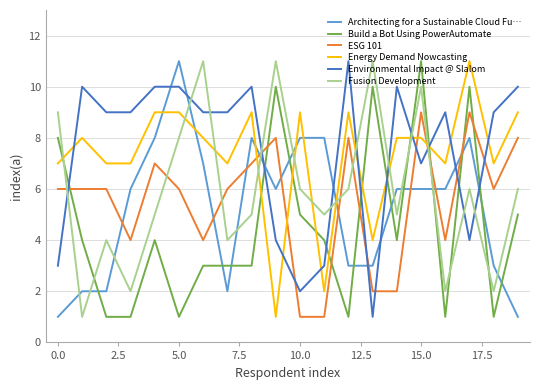

Reading right to left, list all the values displayed in this chart.

Architecting for a Sustainable Cloud Fu…: 1	3	8	6	6	6	3	3	8	8	6	8	2	7	11	8	6	2	2	1
Build a Bot Using PowerAutomate: 5	1	10	1	11	4	10	1	4	5	10	3	3	3	1	4	1	1	4	8
ESG 101: 8	6	9	4	9	2	2	8	1	1	8	7	6	4	6	7	4	6	6	6
Energy Demand Nowcasting: 9	7	11	7	8	8	4	9	2	9	1	9	7	8	9	9	7	7	8	7
Environmental Impact @ Slalom: 10	9	4	9	7	10	1	11	3	2	4	10	9	9	10	10	9	9	10	3
Fusion Development: 6	2	6	2	10	5	11	6	5	6	11	5	4	11	8	5	2	4	1	9